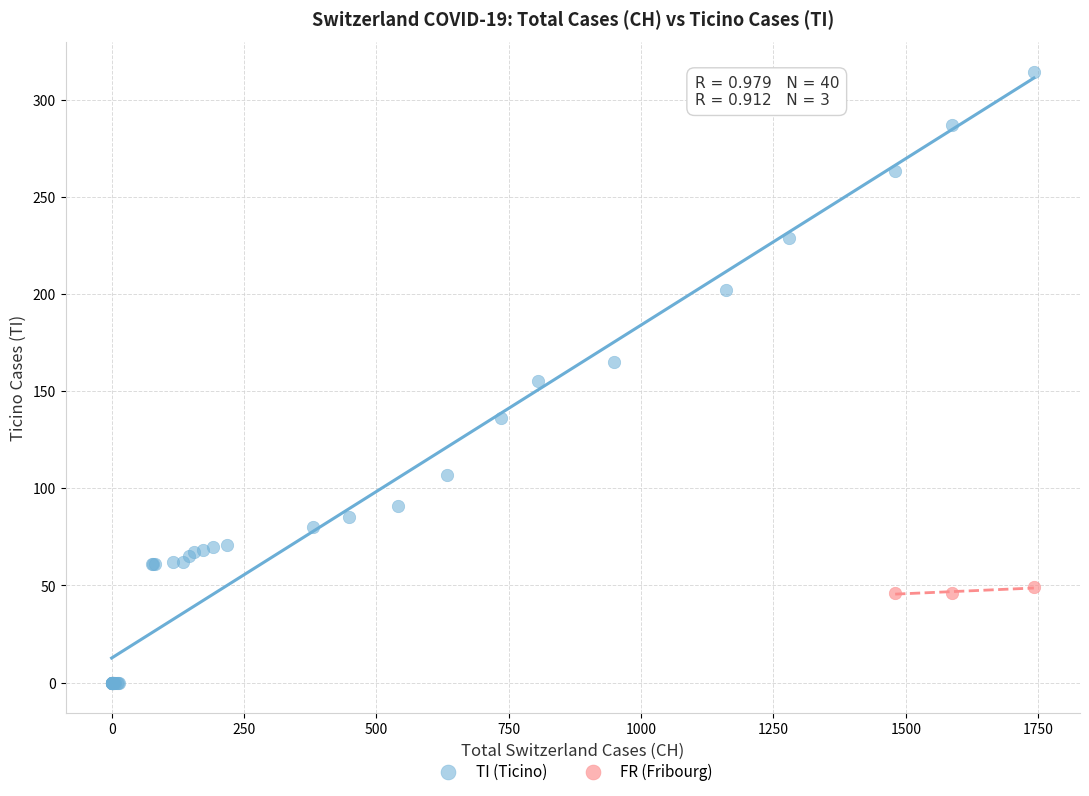

Which series has the largest Y range (max minus min)?

TI (Ticino)